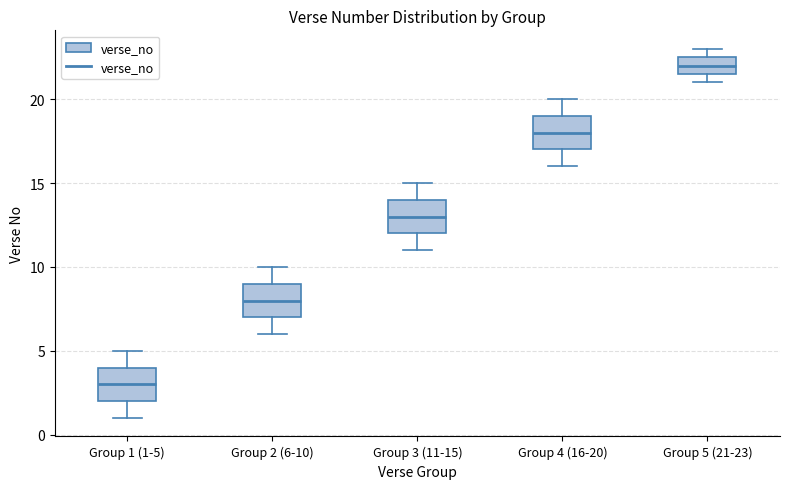

Reading left to right, read every box against the y-axis: the position of its median line, the range the box covers, and the ends of its whiskers. The values are not printed on the chart, so give them approximately, as read against the axis.

Group 1 (1-5): median 3.0, box 2.0 to 4.0, whiskers 1.0 to 5.0
Group 2 (6-10): median 8.0, box 7.0 to 9.0, whiskers 6.0 to 10.0
Group 3 (11-15): median 13.0, box 12.0 to 14.0, whiskers 11.0 to 15.0
Group 4 (16-20): median 18.0, box 17.0 to 19.0, whiskers 16.0 to 20.0
Group 5 (21-23): median 22.0, box 21.5 to 22.5, whiskers 21.0 to 23.0